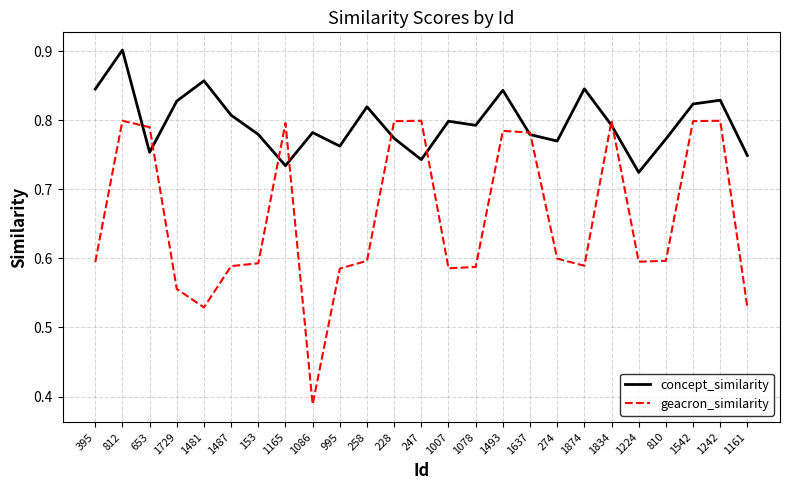

Which category has the highest value across all series?

812